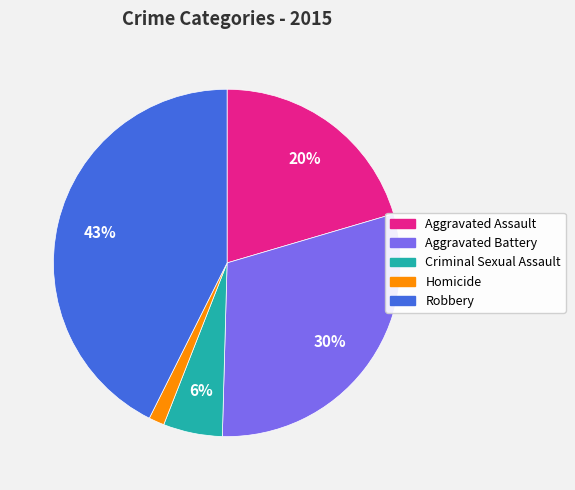

True or false: Aggravated Assault accounts for 20% of the total.

True